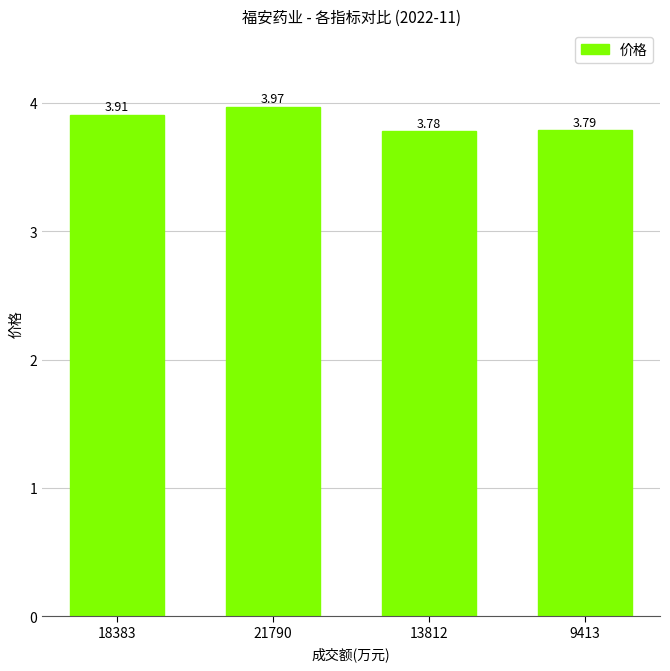

Does the chart contain any negative values?

No